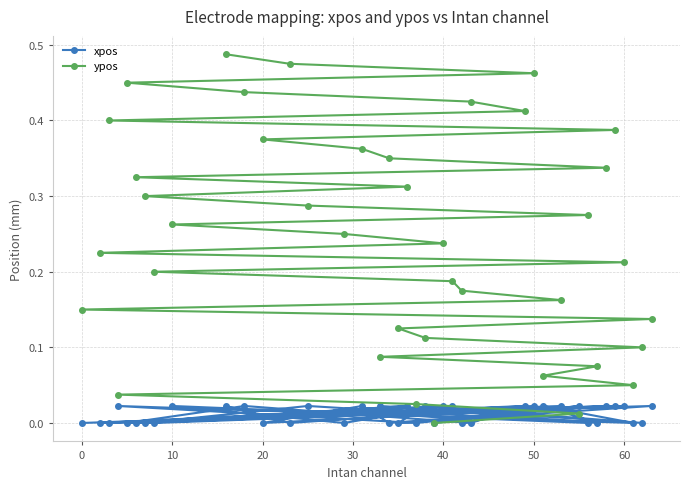

True or false: ypos has a value of 0.7 at 50.

False